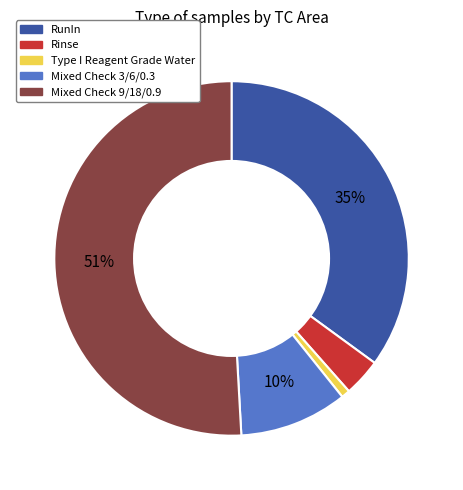

To the nearest percent, what is the average slice percentage?

20%